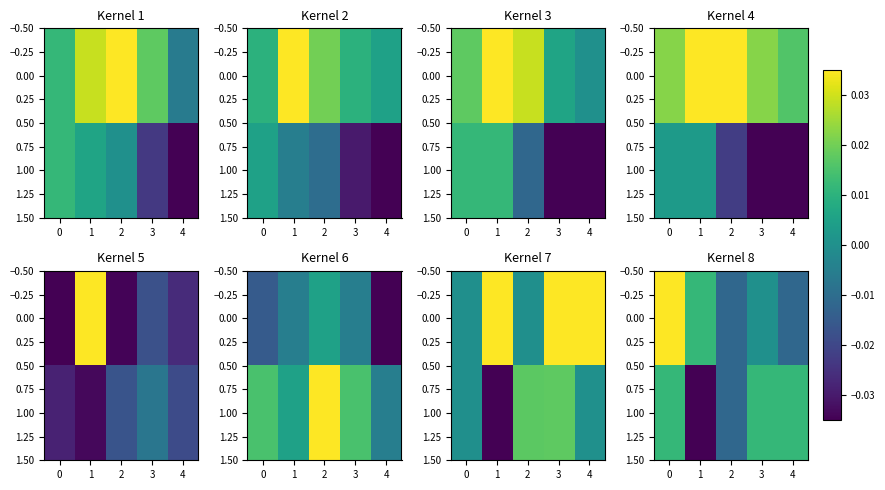

Rank the series at 0 from lowest to highest value.

1.00, 0.00